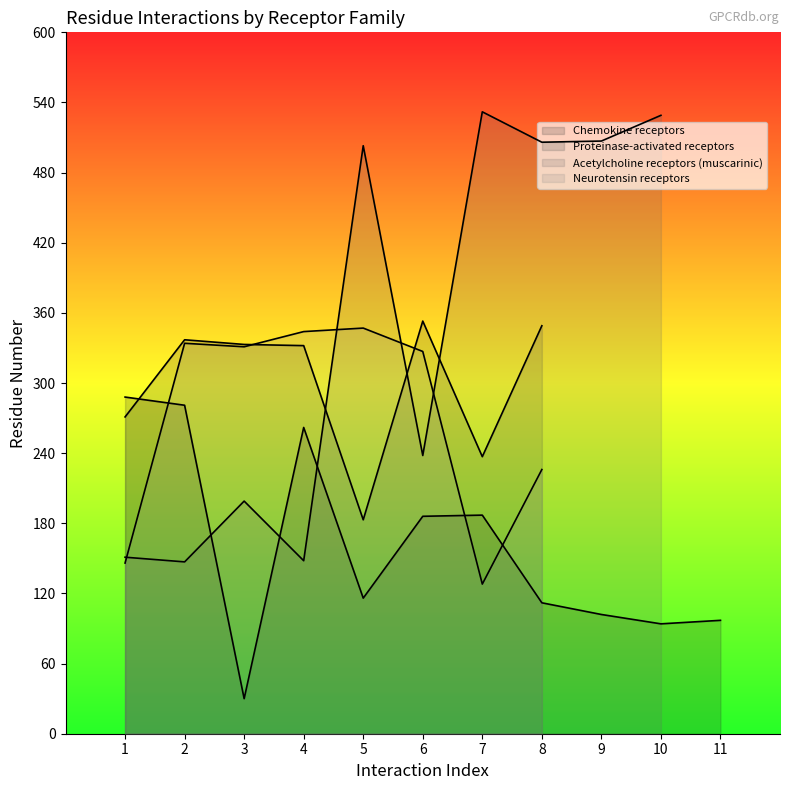

Which series has the widest spread of values?

Acetylcholine receptors (muscarinic)